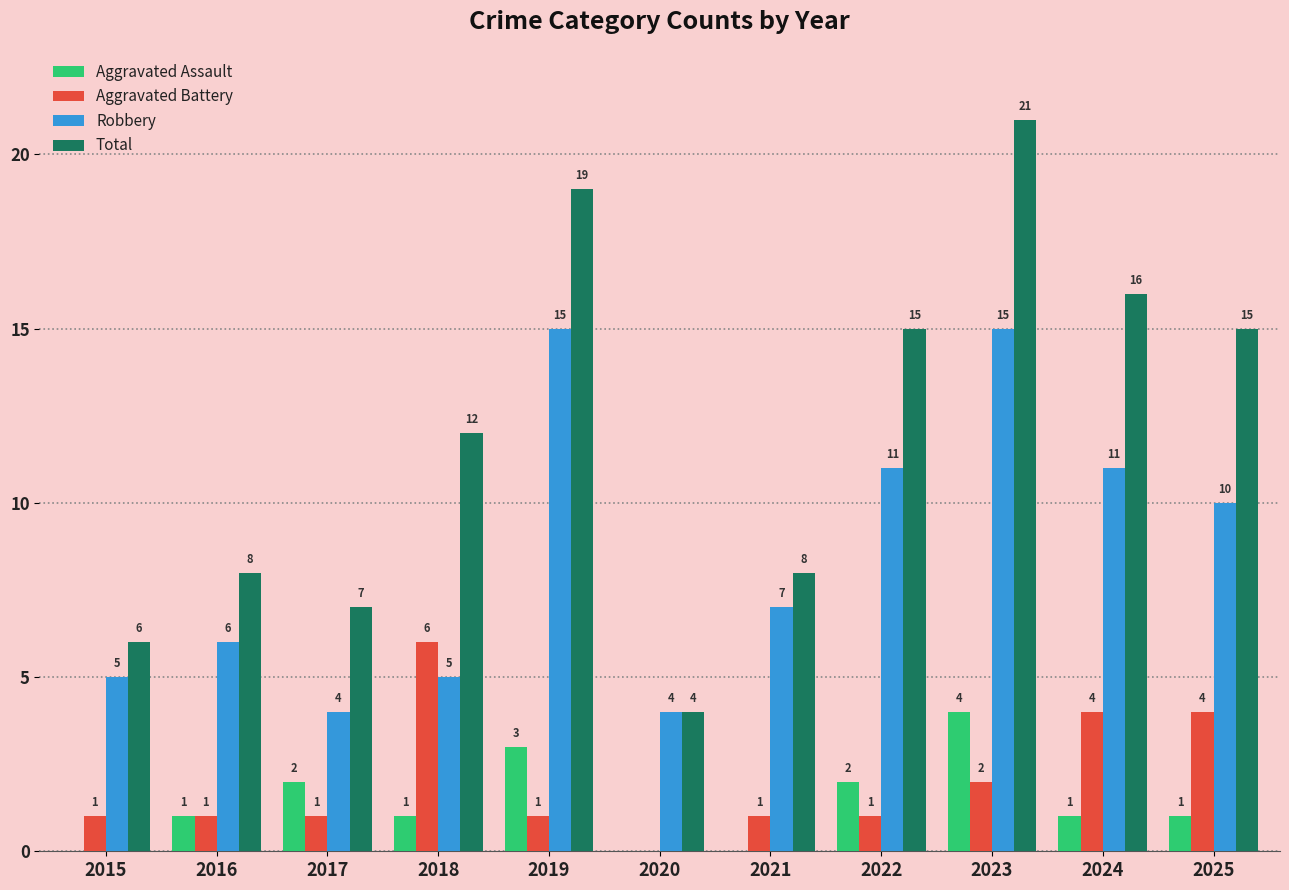

The Robbery series shows 9 at 2018. True or false?

False